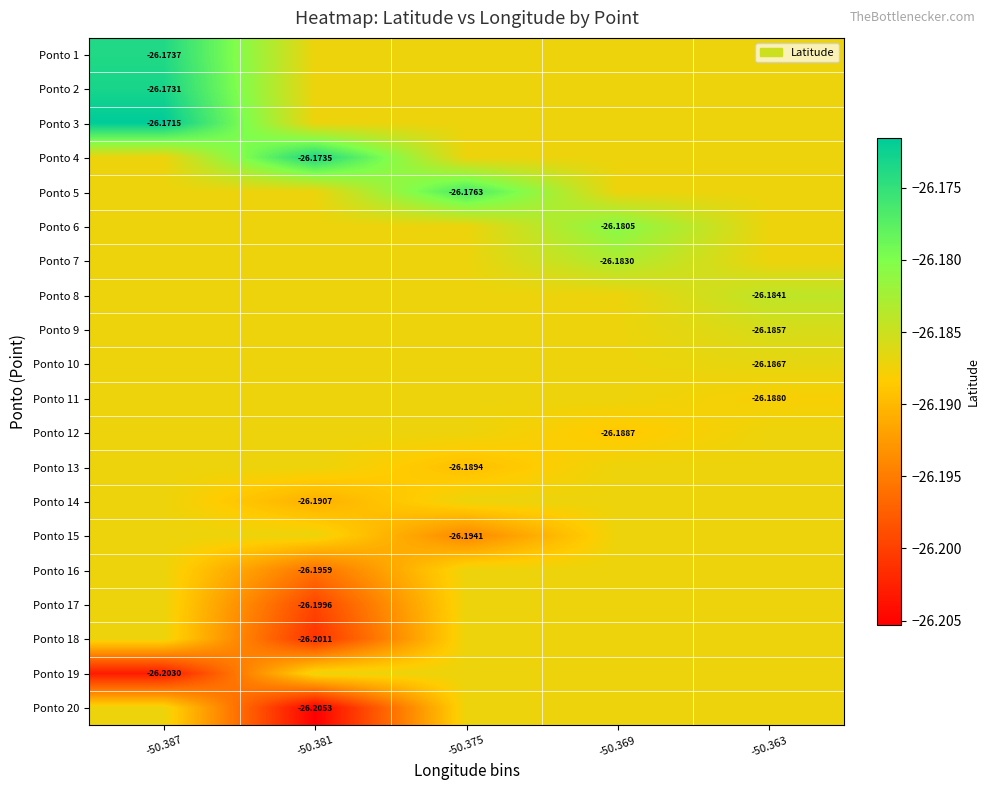

Which has a higher value, -50.381 or -50.387?

-50.387